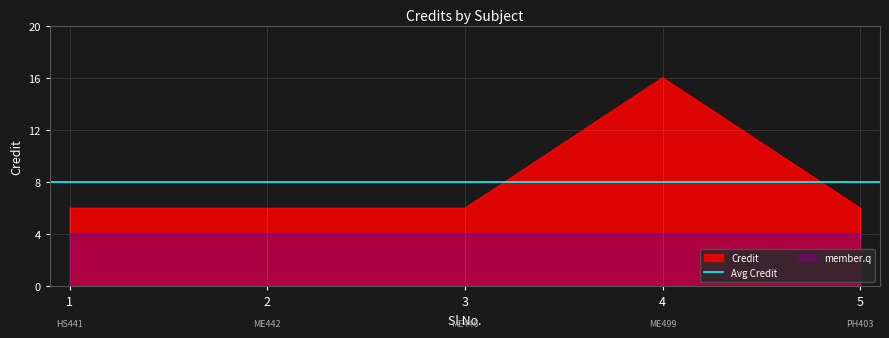

What is the smallest value displayed?

6